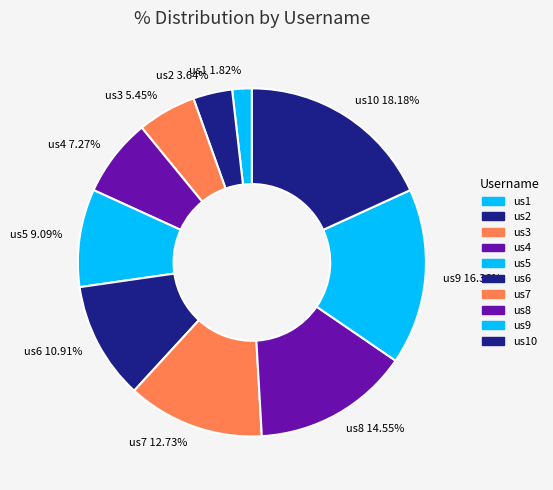

Is there any slice that represents more than half of the pie?

No